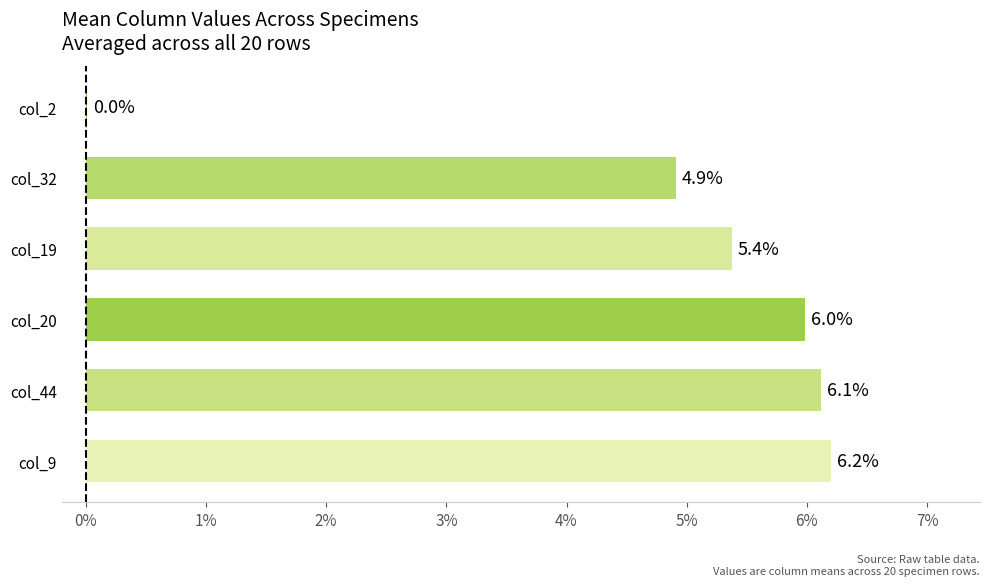

What is the maximum value shown in the chart?

6.2